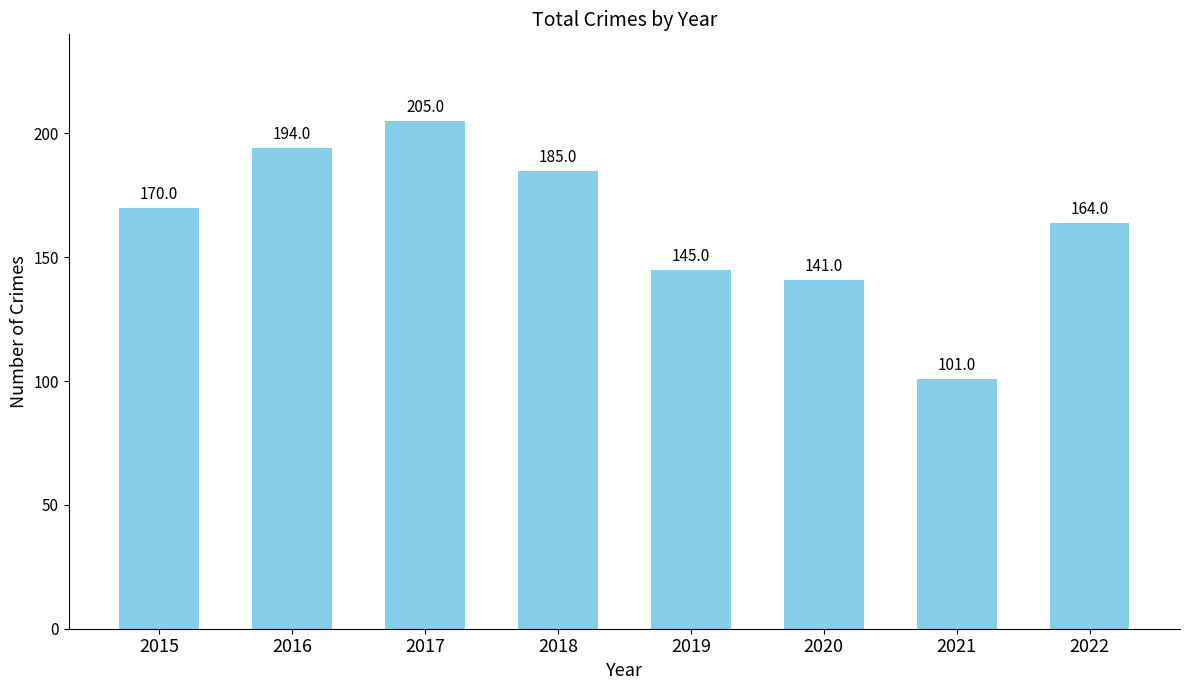

What is the ratio of the value at 2020 to the value at 2018?

0.8